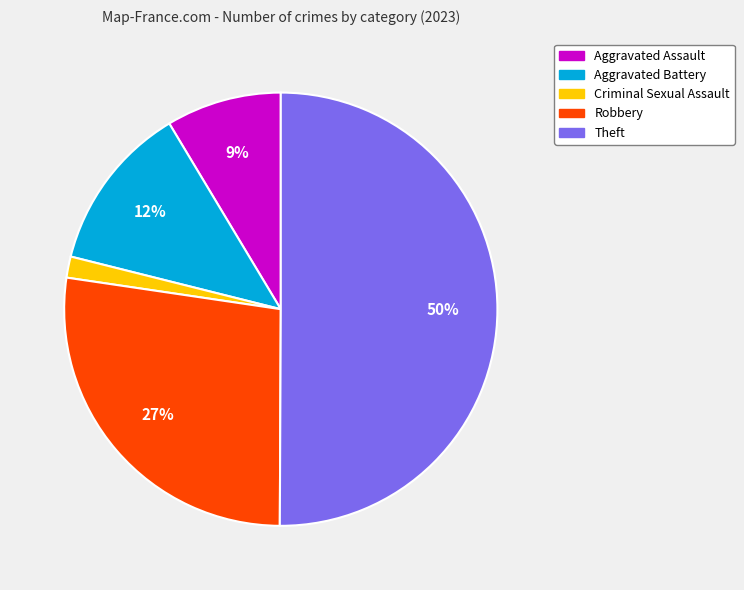

To the nearest percent, what portion does Theft represent?

50%